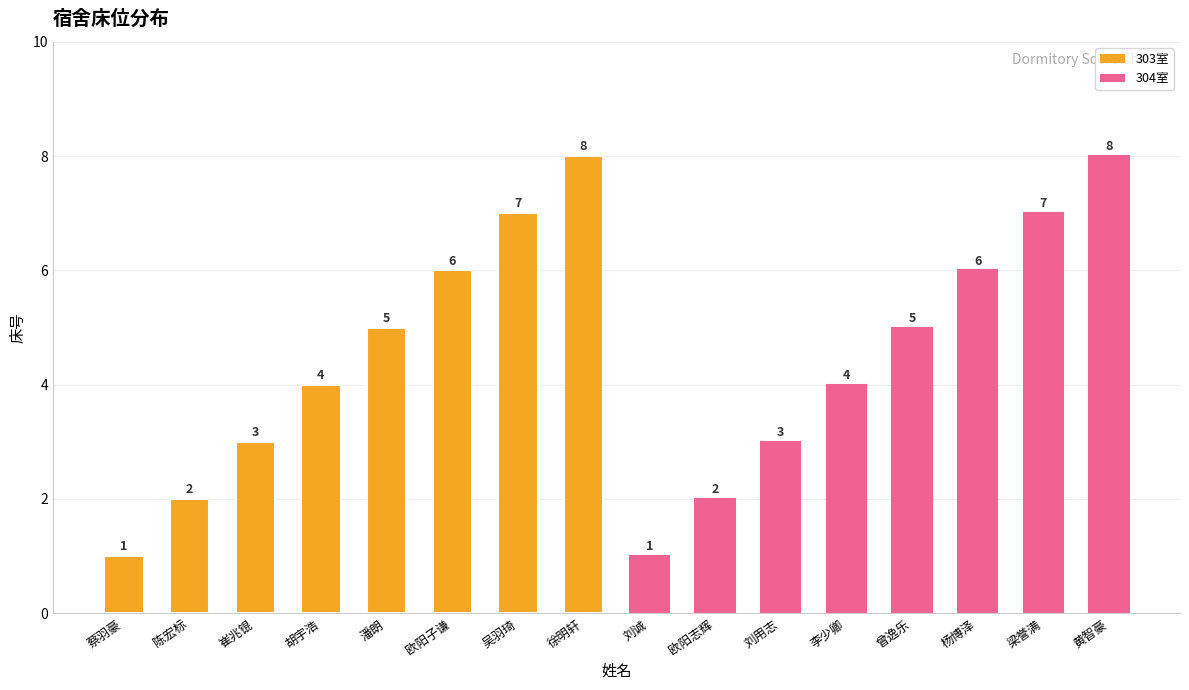

The value at 胡宇浩 is 4. True or false?

True